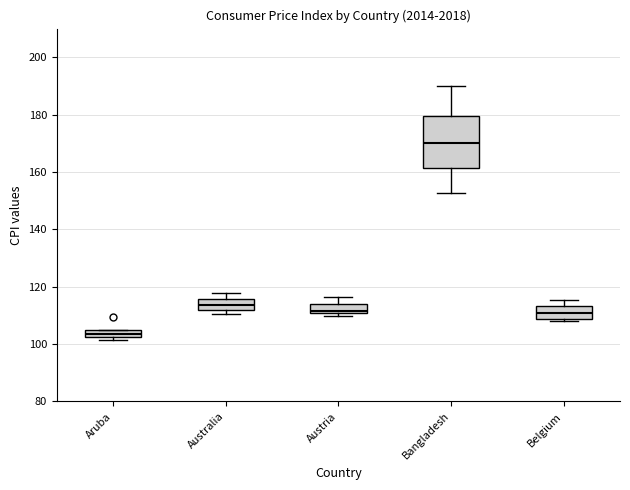

Comparing the boxes themselves (not the whiskers), which one is the tallest?

Bangladesh